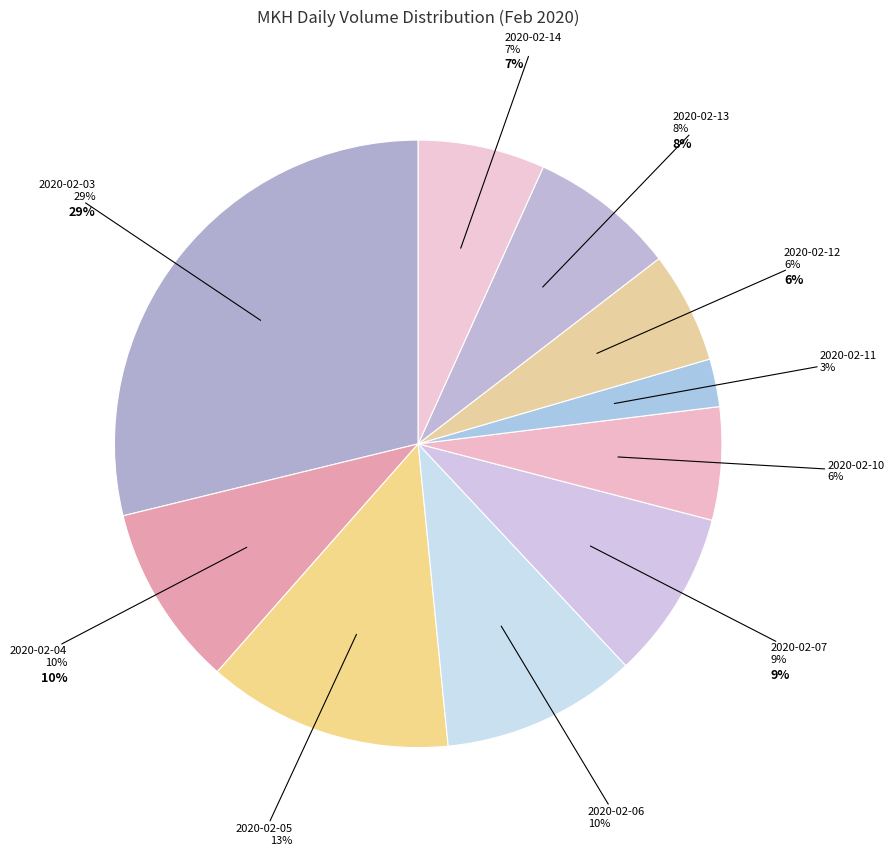

To the nearest percent, what portion does 2020-02-06 represent?

10%